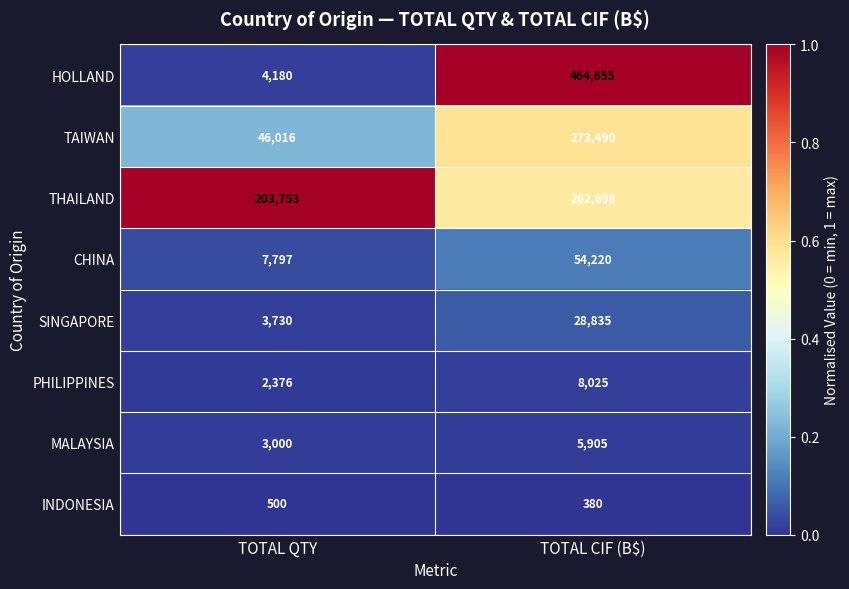

What is the difference between the HOLLAND values at TOTAL QTY and TOTAL CIF (B$)?

460475